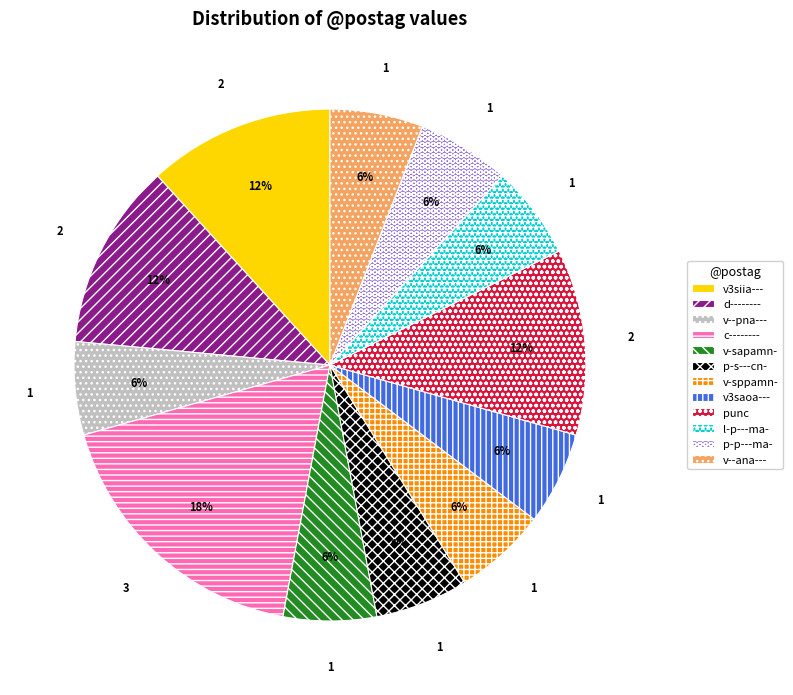

To the nearest percent, what is the combined percentage of punc and p-s---cn-?

18%